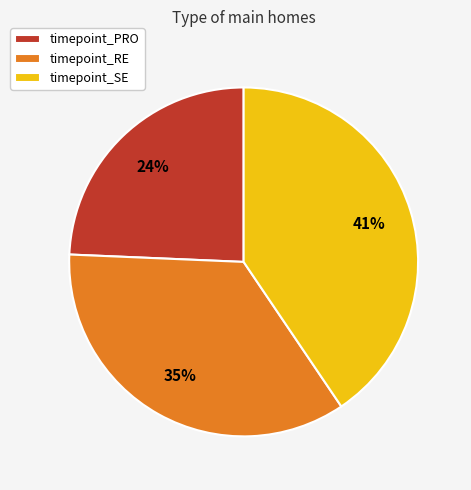

Does timepoint_RE represent more than half of the total?

No